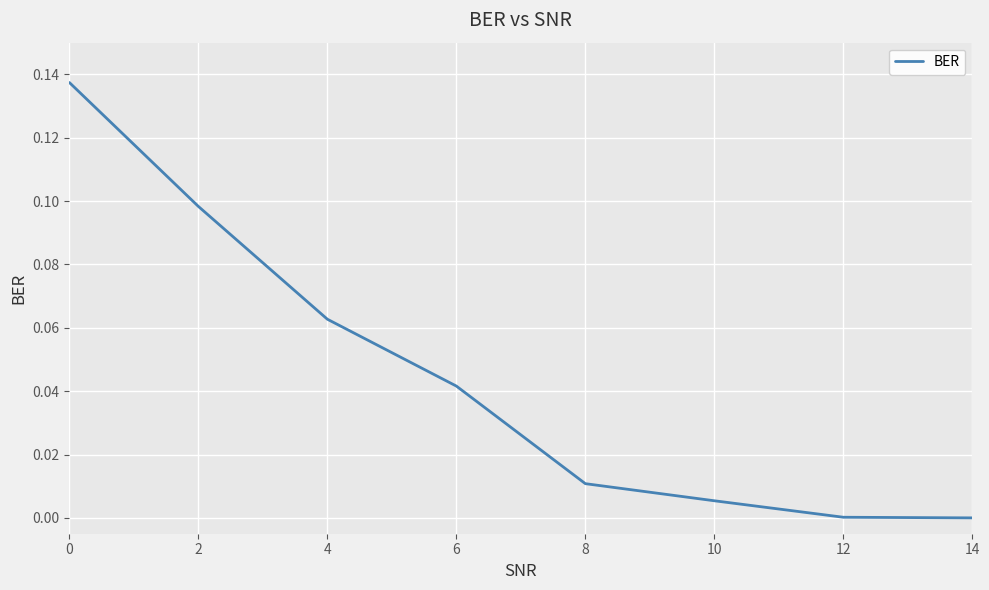

True or false: the data shows 0.2 at 2.

False